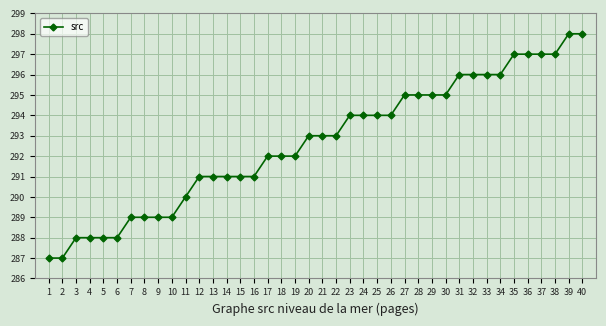

What is the value of the 13th point from the left?

291